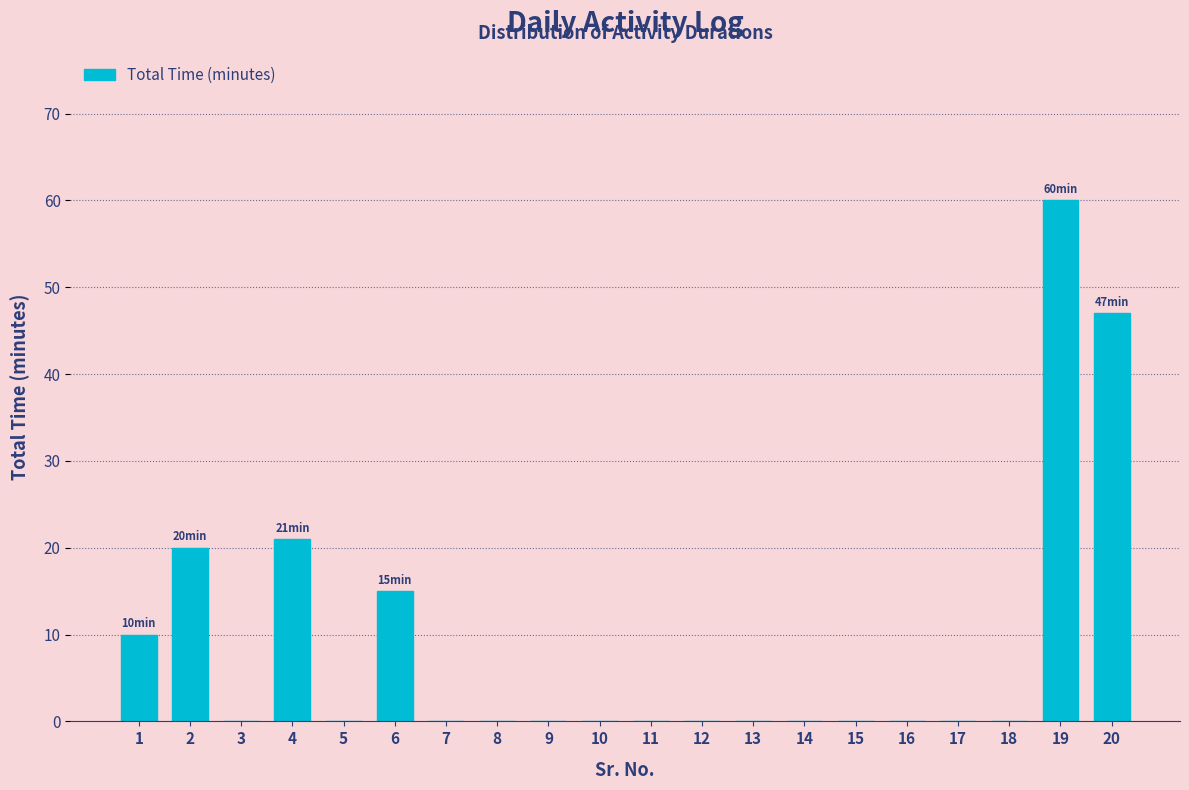

Reading left to right, what are all the values shown in this chart?

1=10	2=20	3=0	4=21	5=0	6=15	7=0	8=0	9=0	10=0	11=0	12=0	13=0	14=0	15=0	16=0	17=0	18=0	19=60	20=47